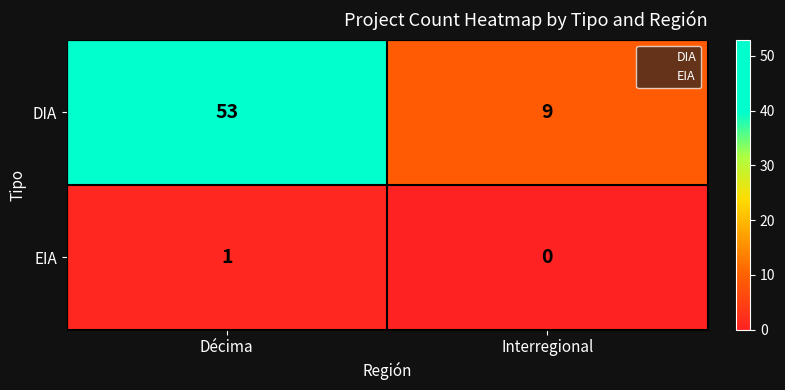

Which series has the largest total across all categories?

DIA